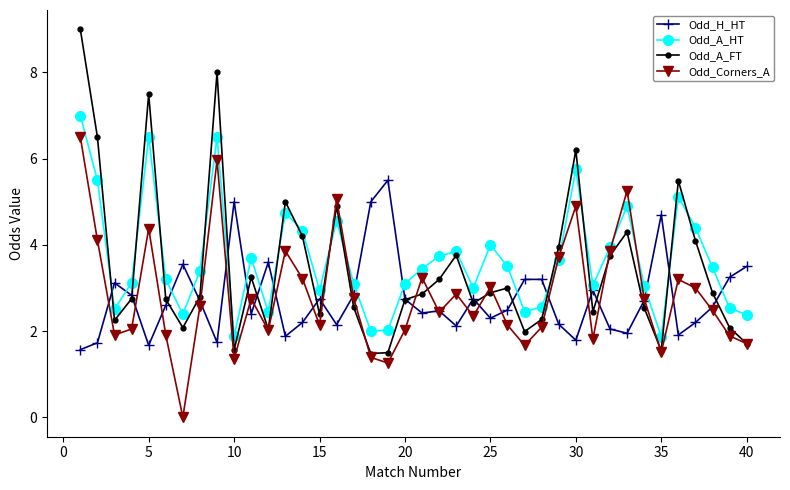

Does the chart display data point markers on the line(s)?

Yes